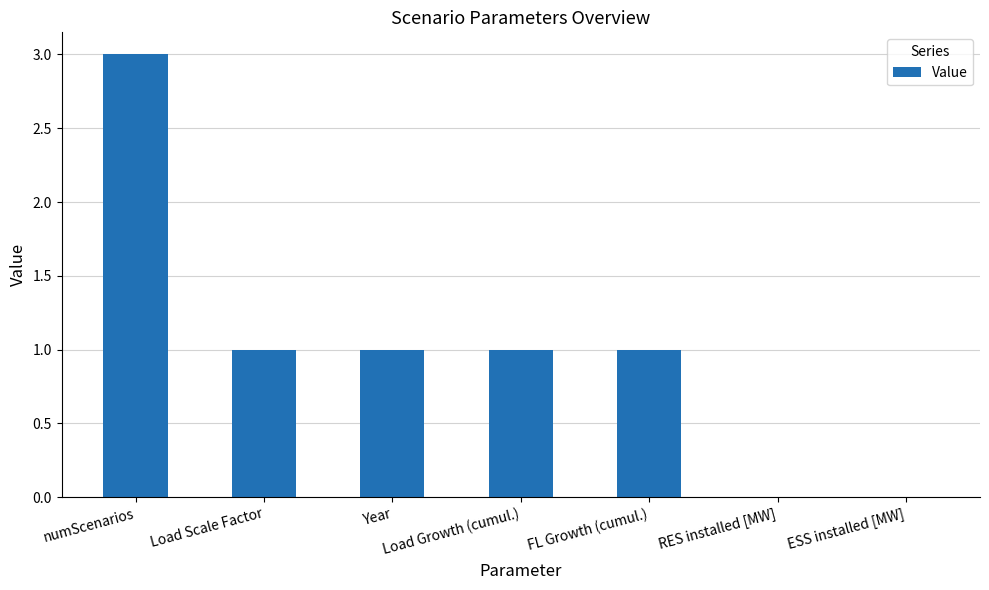

The chart shows a value of 1 at FL Growth (cumul.). True or false?

True